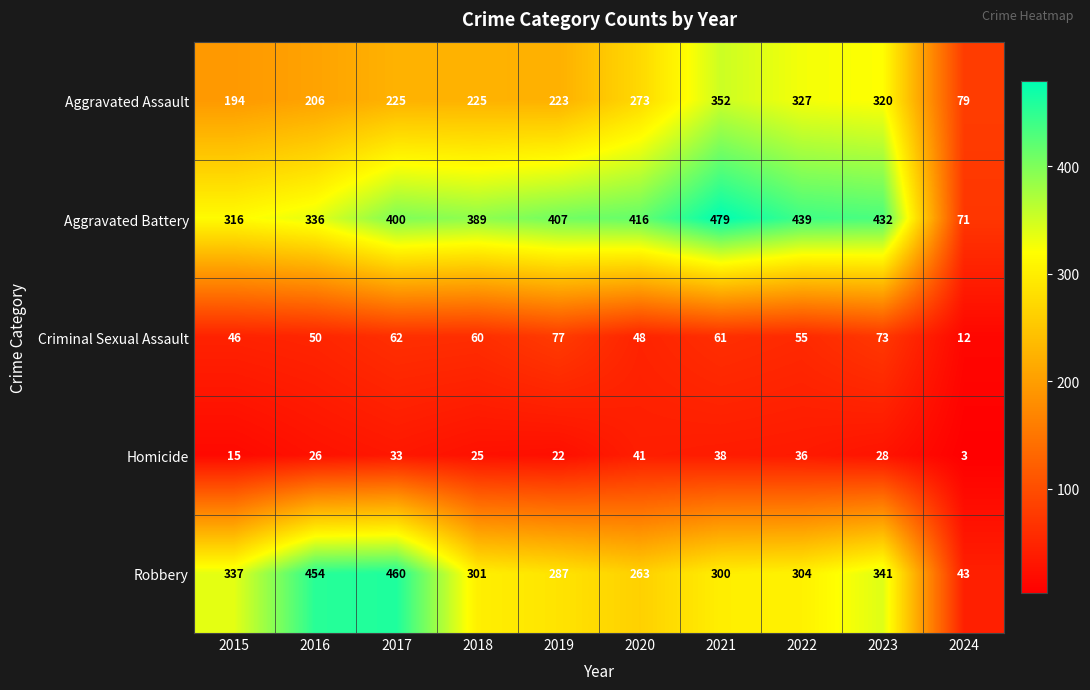

What is the spread (max minus min) of values at 2016?

428